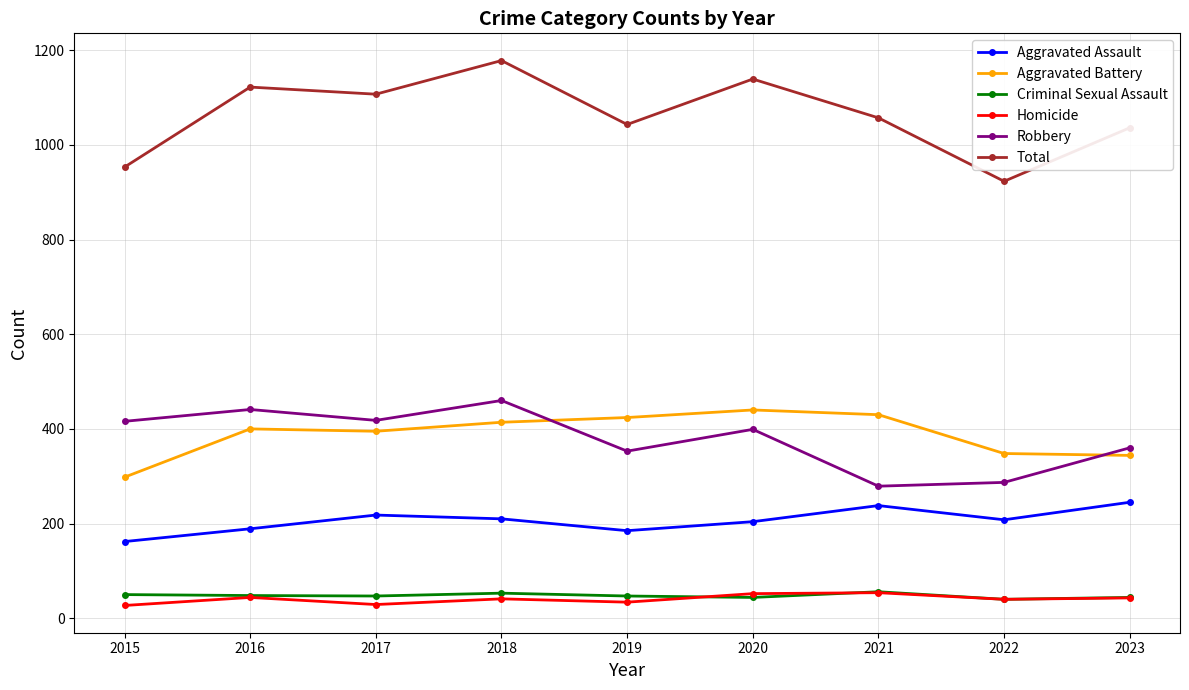

The Total series shows 702 at 2023. True or false?

False